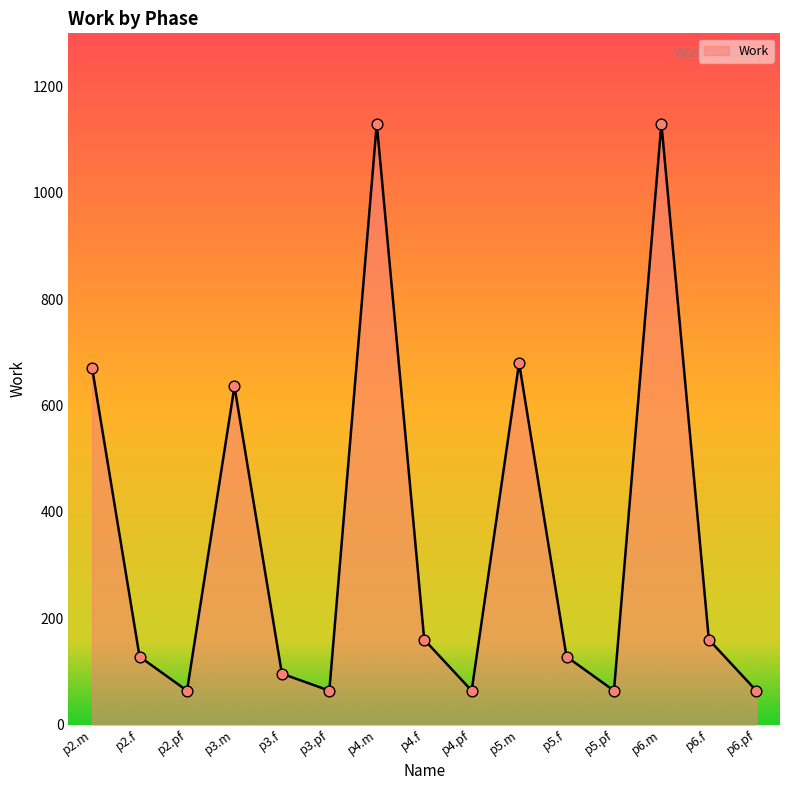

What is the change in value from p3.pf to p4.m?

+1066